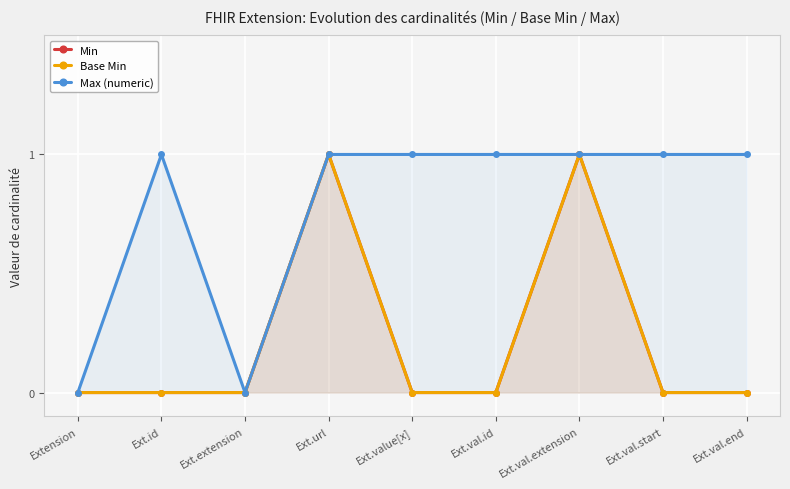

What are all the series names shown in the legend?

Min, Base Min, Max (numeric)